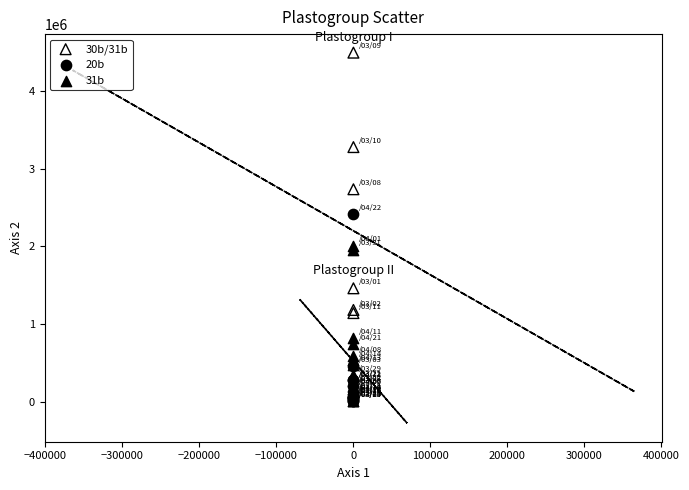

Which series reaches the maximum Y coordinate?

30b/31b